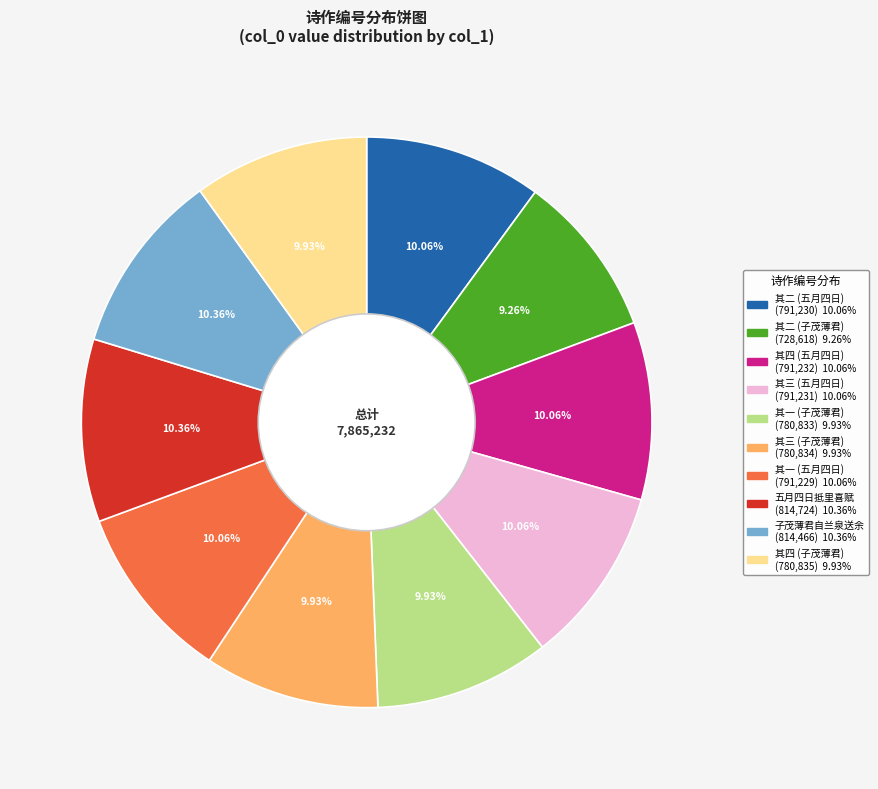

To the nearest percent, what is the average slice percentage?

10%